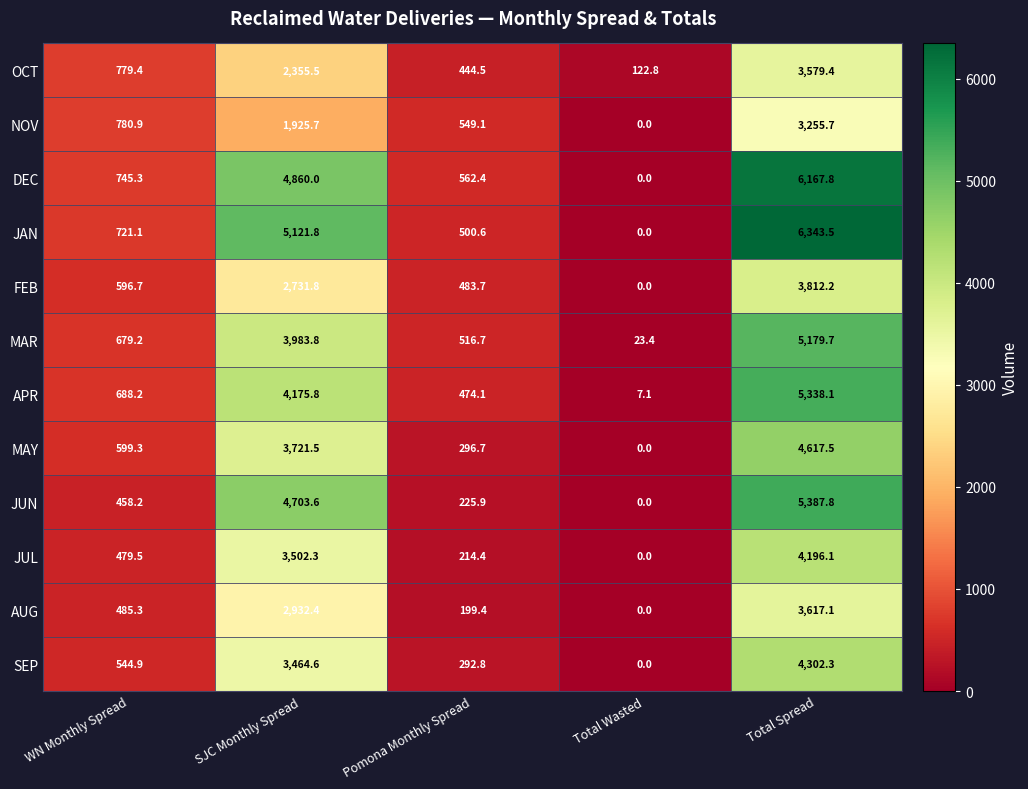

Which category has the lowest value in the FEB series?

Total Wasted